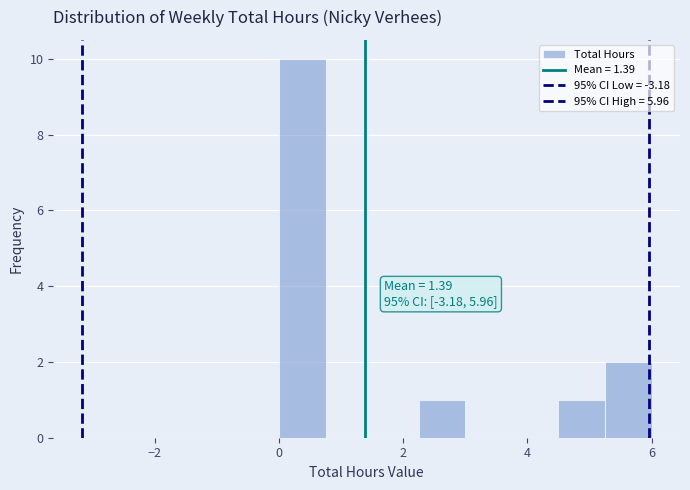

Around what value on the x-axis is the tallest bar? Give the approximate position of its centre, as read against the axis.

0.4